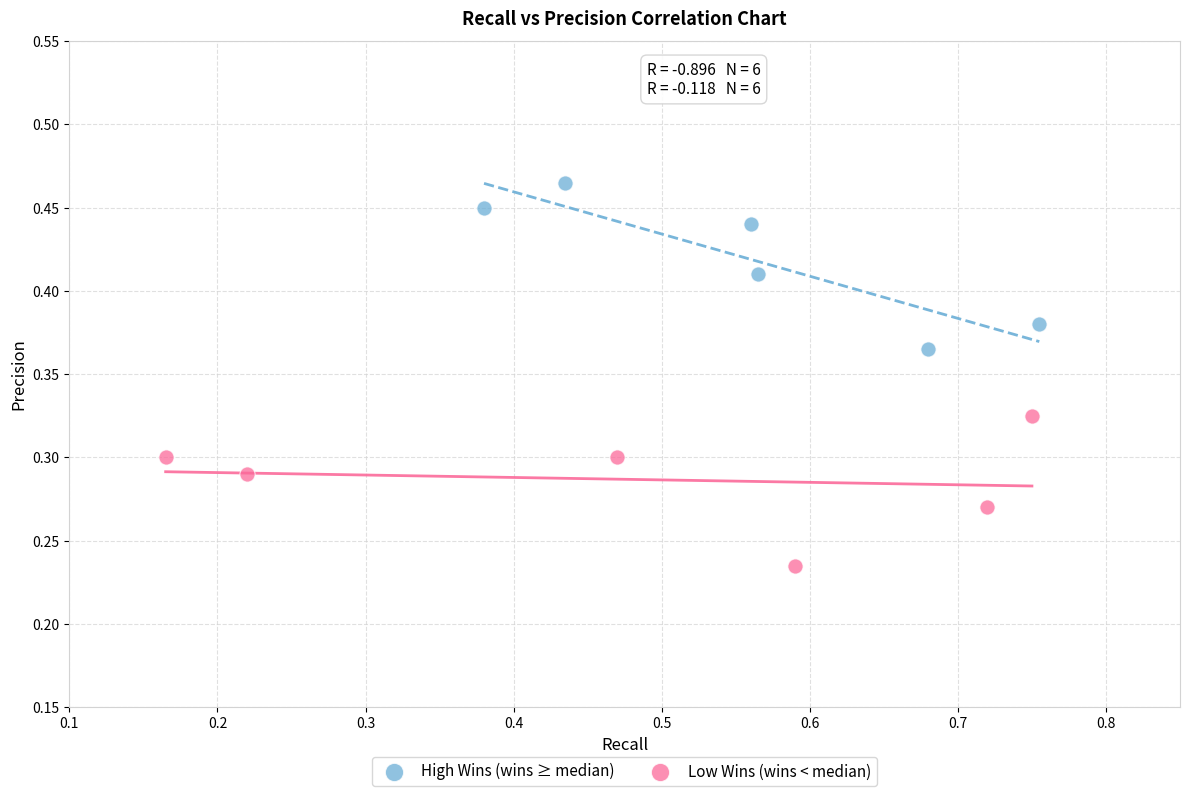

Which series reaches the minimum Y coordinate?

Low Wins (wins < median)